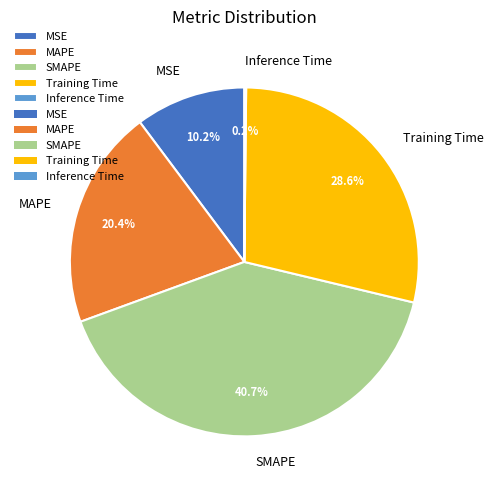

To the nearest percent, what is the combined percentage of SMAPE and MSE?

51%